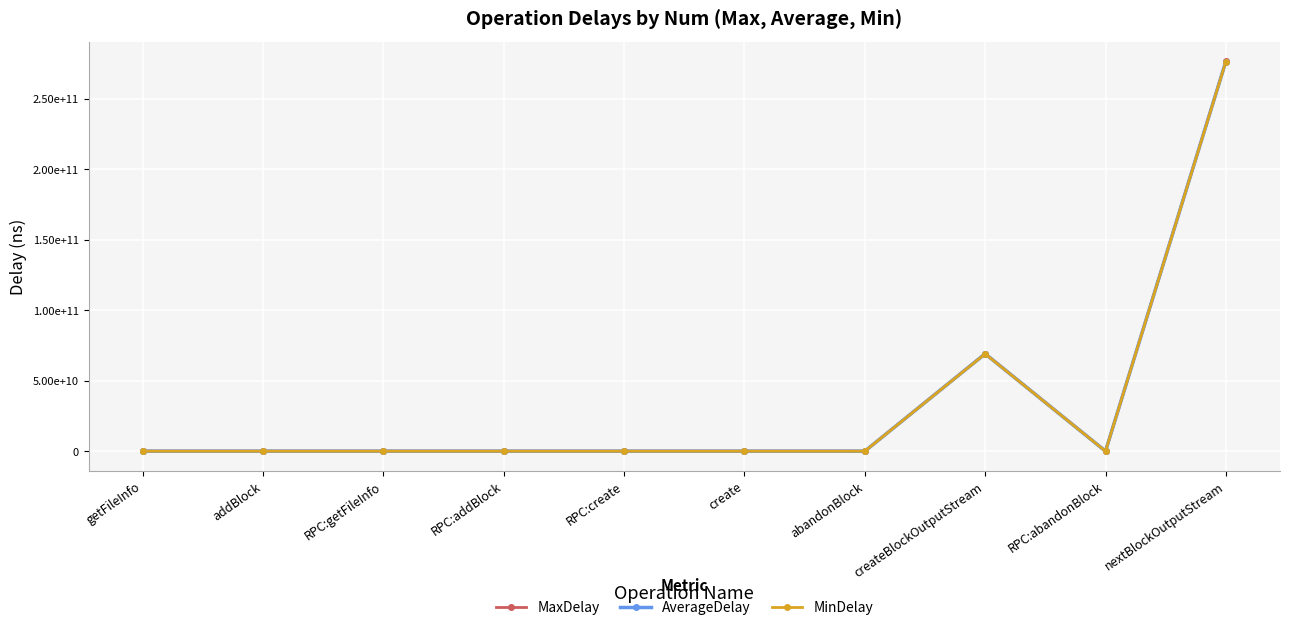

What are all the series names shown in the legend?

MaxDelay, AverageDelay, MinDelay